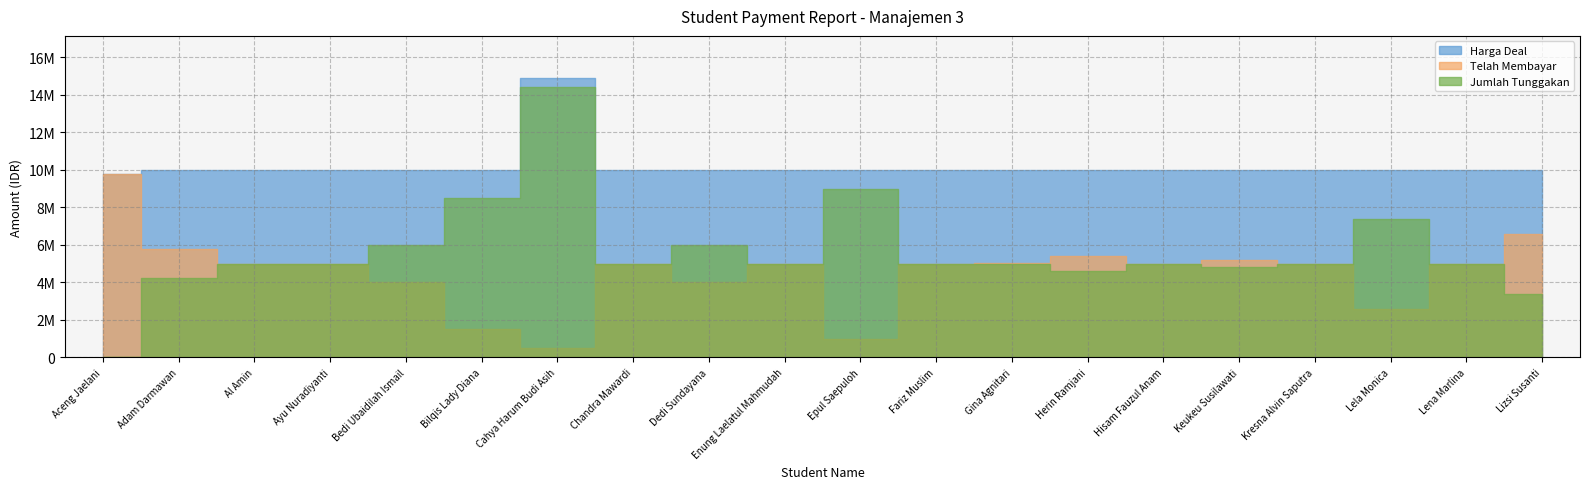

What is the sum of the Harga Deal values at Adam Darmawan and Fariz Muslim?

20000000